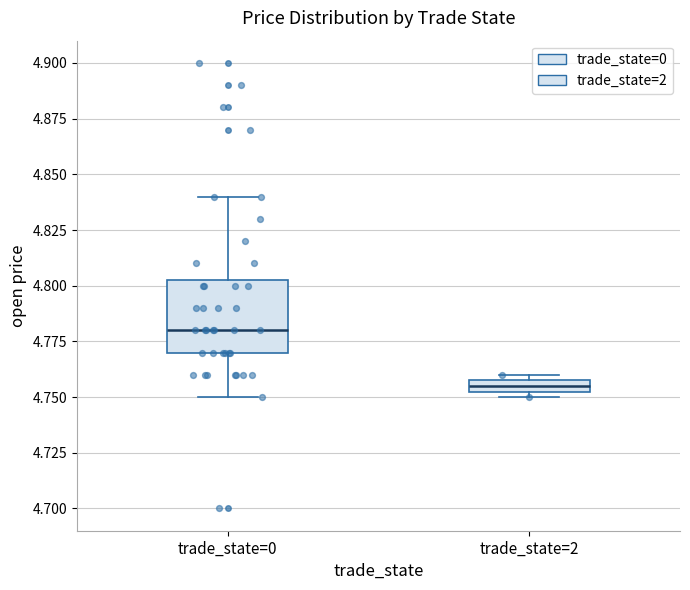

Comparing the boxes themselves (not the whiskers), which one is the tallest?

trade_state=0